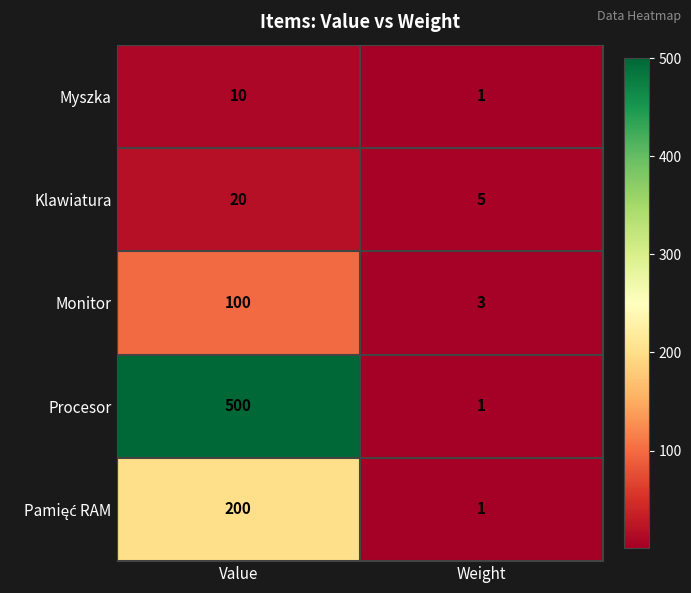

What is the sum of all Myszka values?

11